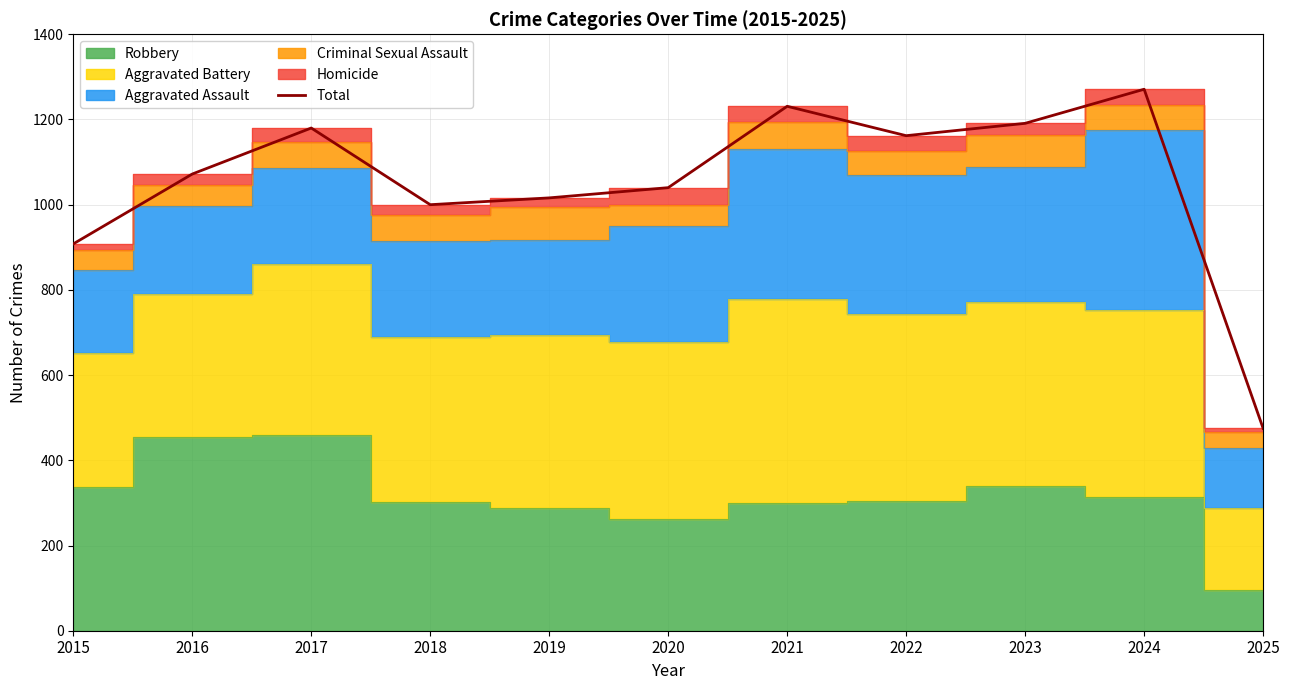

What is the smallest value displayed?

475